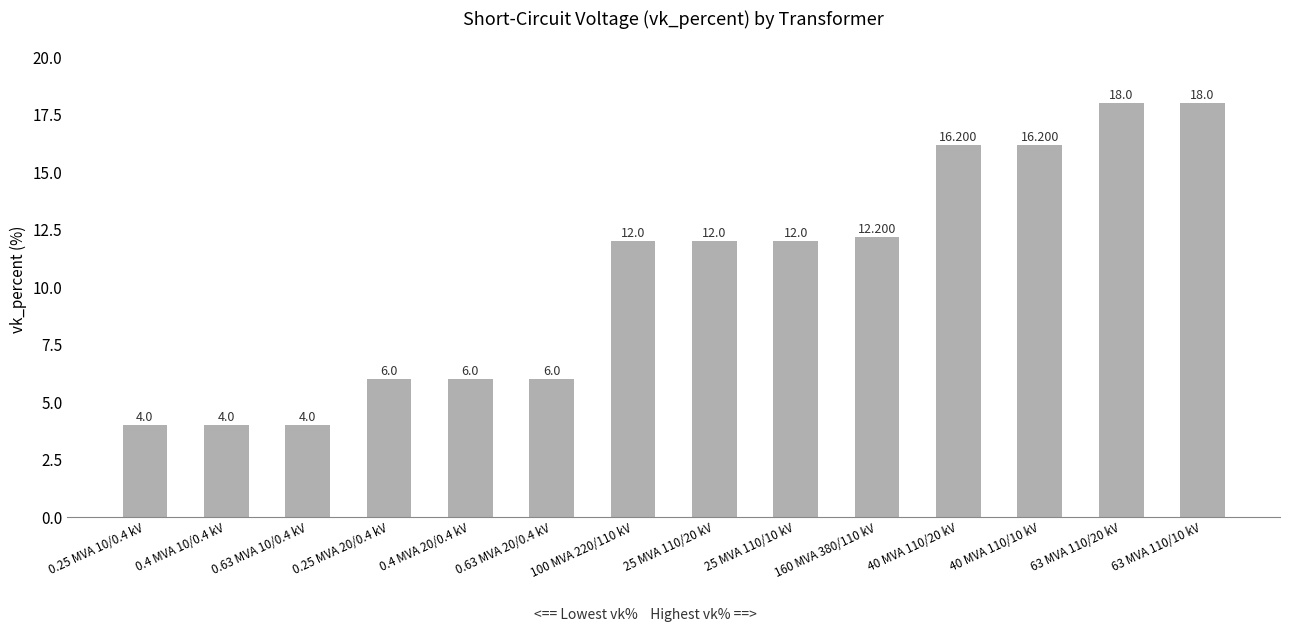

Reading right to left, transcribe all the data shown in this chart.

63 MVA 110/10 kV=18.0	63 MVA 110/20 kV=18.0	40 MVA 110/10 kV=16.2	40 MVA 110/20 kV=16.2	160 MVA 380/110 kV=12.2	25 MVA 110/10 kV=12.0	25 MVA 110/20 kV=12.0	100 MVA 220/110 kV=12.0	0.63 MVA 20/0.4 kV=6.0	0.4 MVA 20/0.4 kV=6.0	0.25 MVA 20/0.4 kV=6.0	0.63 MVA 10/0.4 kV=4.0	0.4 MVA 10/0.4 kV=4.0	0.25 MVA 10/0.4 kV=4.0